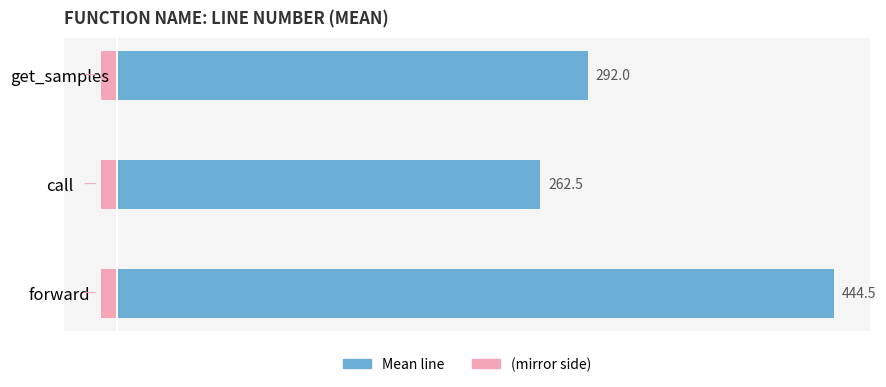

How many distinct data groups are displayed?

2